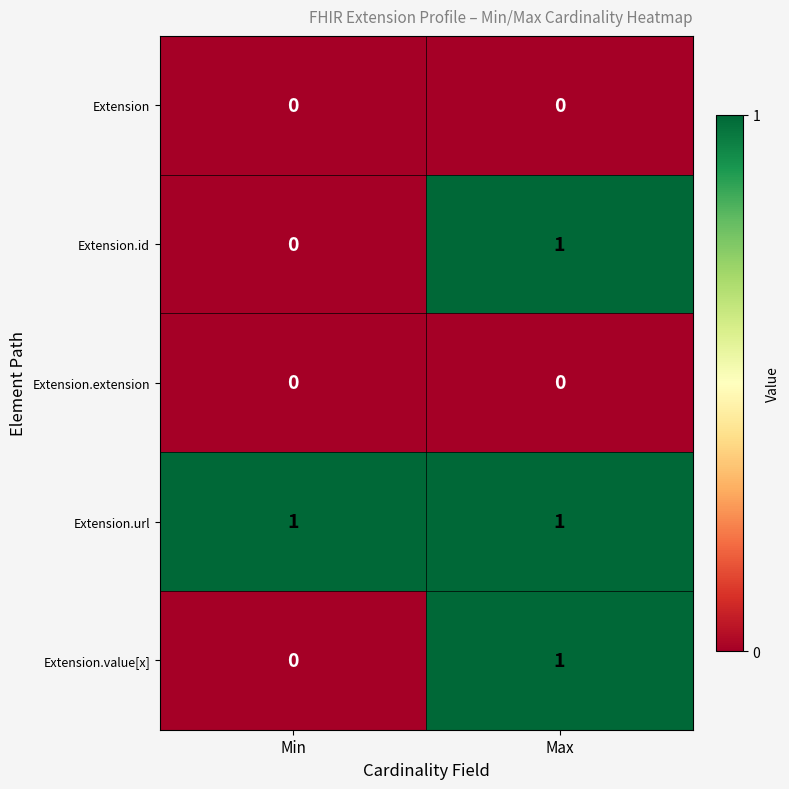

Reading left to right, what are all the values shown in this chart?

Extension: 0	0
Extension.id: 0	1
Extension.extension: 0	0
Extension.url: 1	1
Extension.value[x]: 0	1